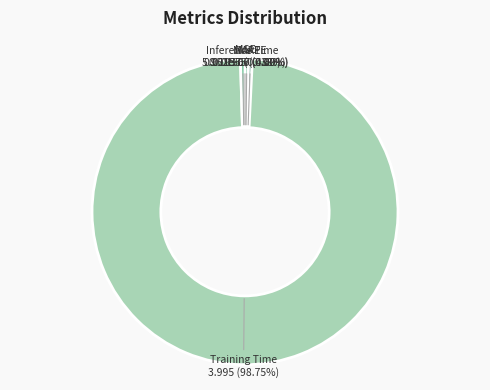

Is there a majority slice in this chart?

Yes